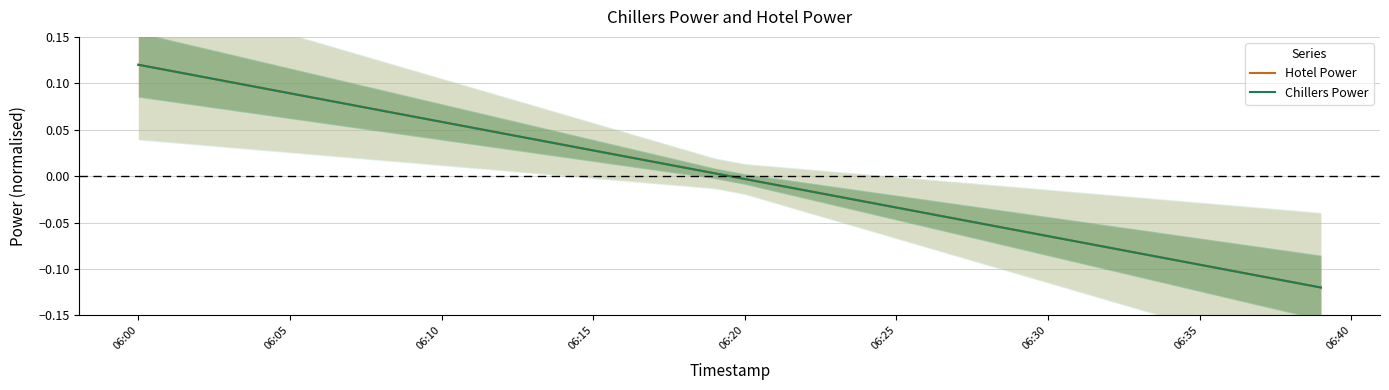

How many series are shown in this chart?

2